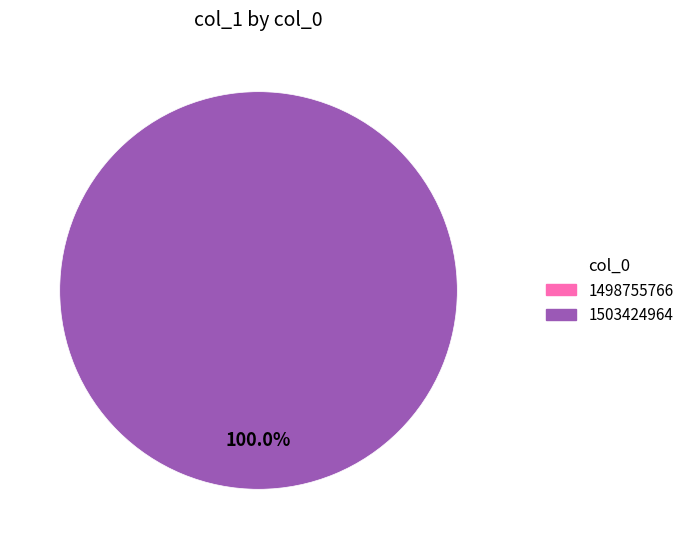

Count the number of slices in the pie.

2